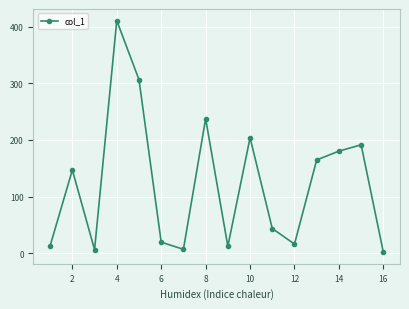

What is the greatest value displayed?

410.8